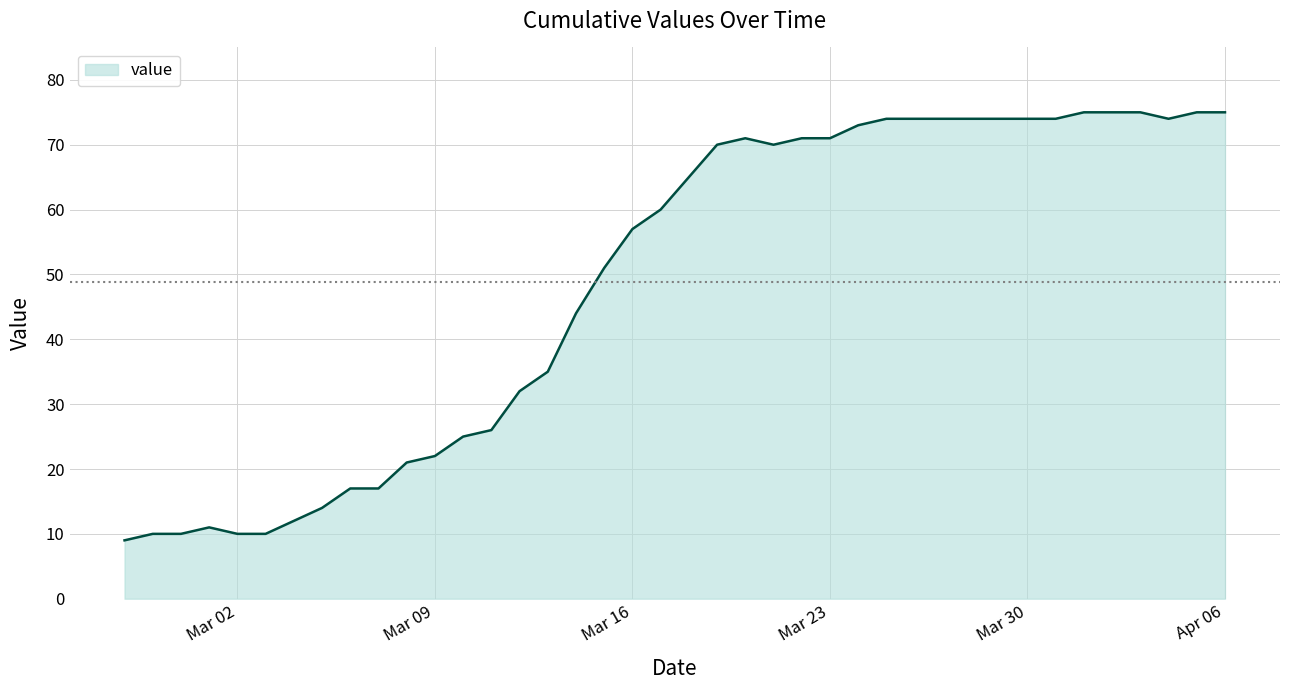

What is the smallest value displayed?

9